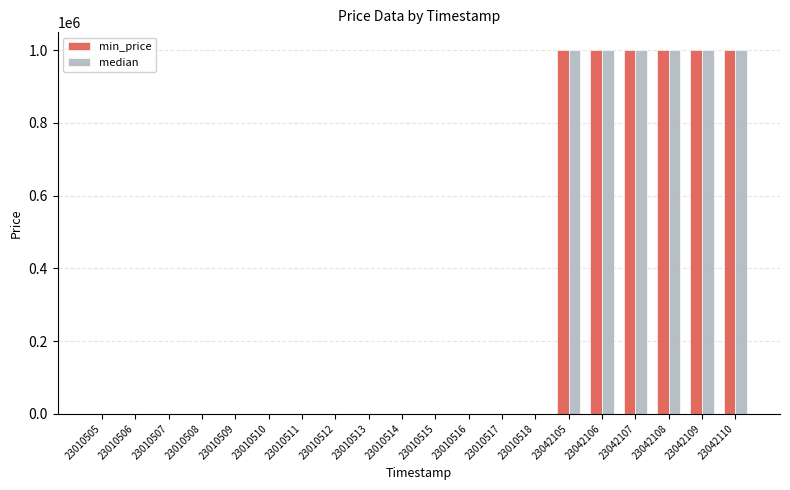

Reading left to right, extract all data points from this chart.

min_price: 23010505=520	23010506=520	23010507=520	23010508=520	23010509=520	23010510=520	23010511=520	23010512=520	23010513=520	23010514=520	23010515=520	23010516=520	23010517=520	23010518=520	23042105=1000020	23042106=1000020	23042107=1000020	23042108=1000020	23042109=1000020	23042110=1000020
median: 23010505=520	23010506=520	23010507=520	23010508=520	23010509=520	23010510=520	23010511=520	23010512=520	23010513=520	23010514=520	23010515=520	23010516=520	23010517=520	23010518=520	23042105=1000020	23042106=1000020	23042107=1000020	23042108=1000020	23042109=1000020	23042110=1000020